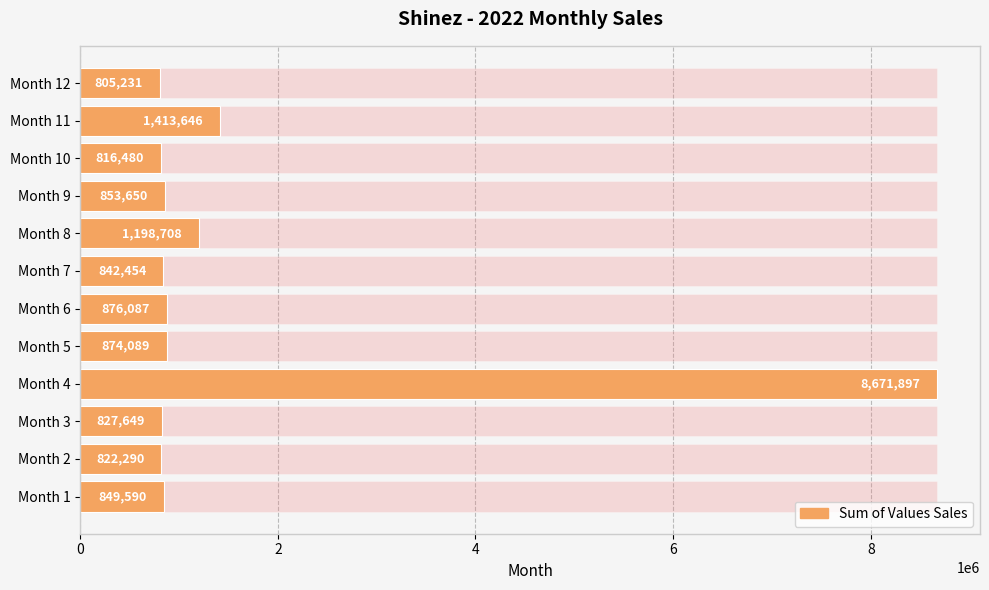

What is the label of the 9th bar from the right?

6